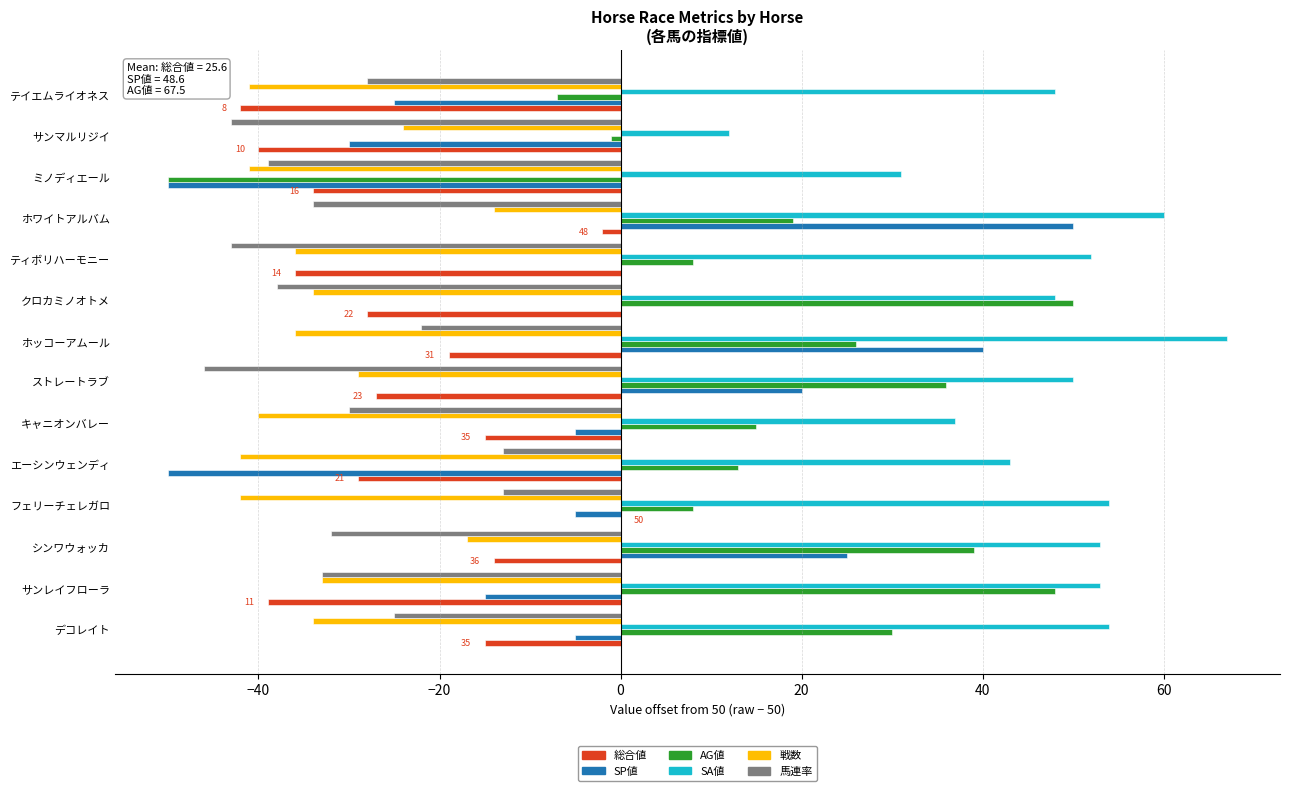

What is the sum of all 戦数 values?

-463